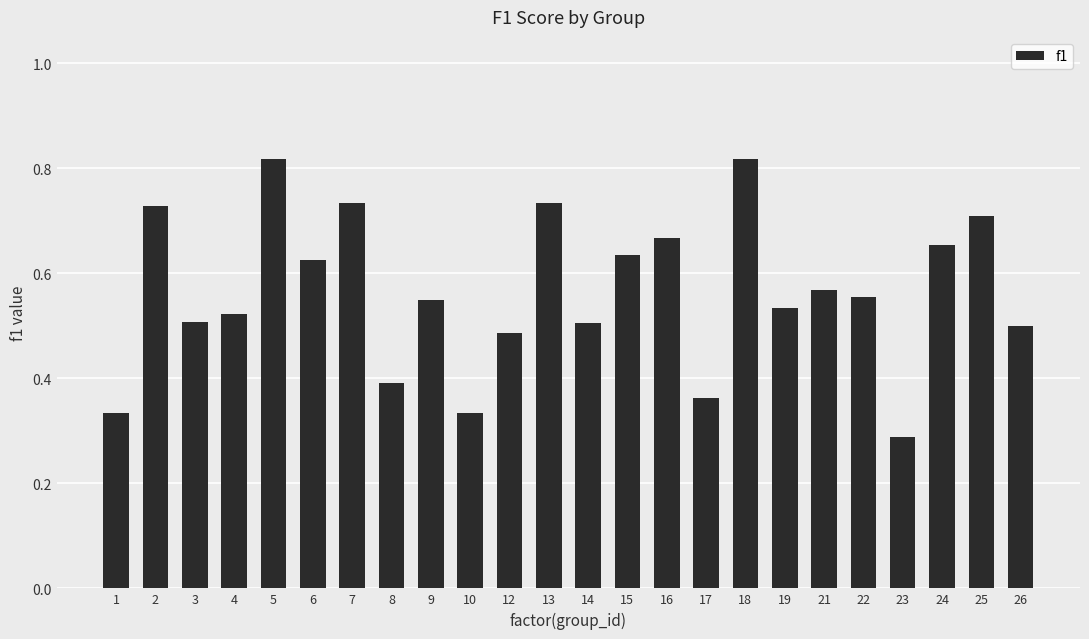

Between 4 and 12, which is larger?

4